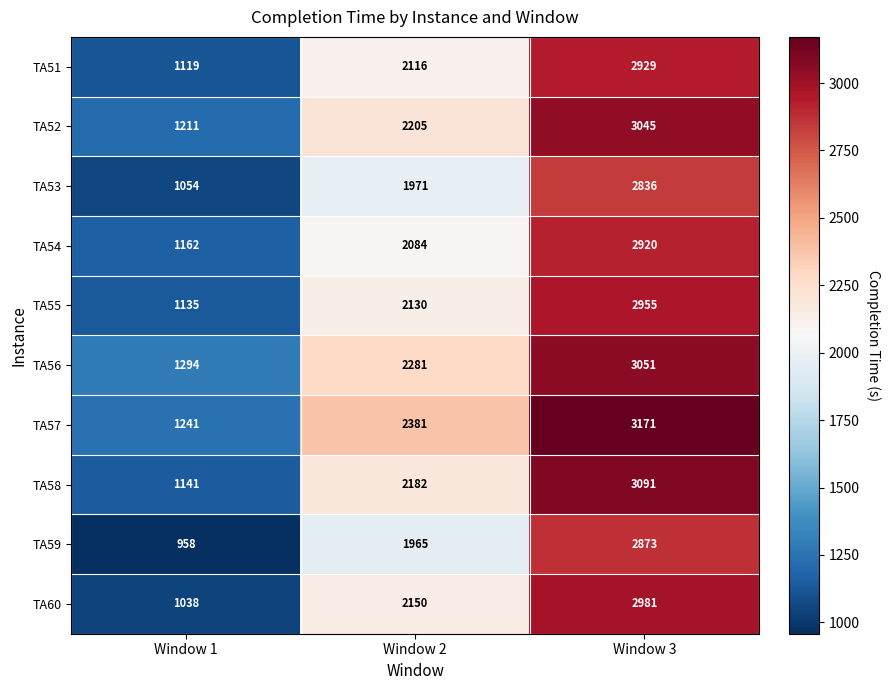

What is the difference between the TA57 values at Window 1 and Window 3?

1930